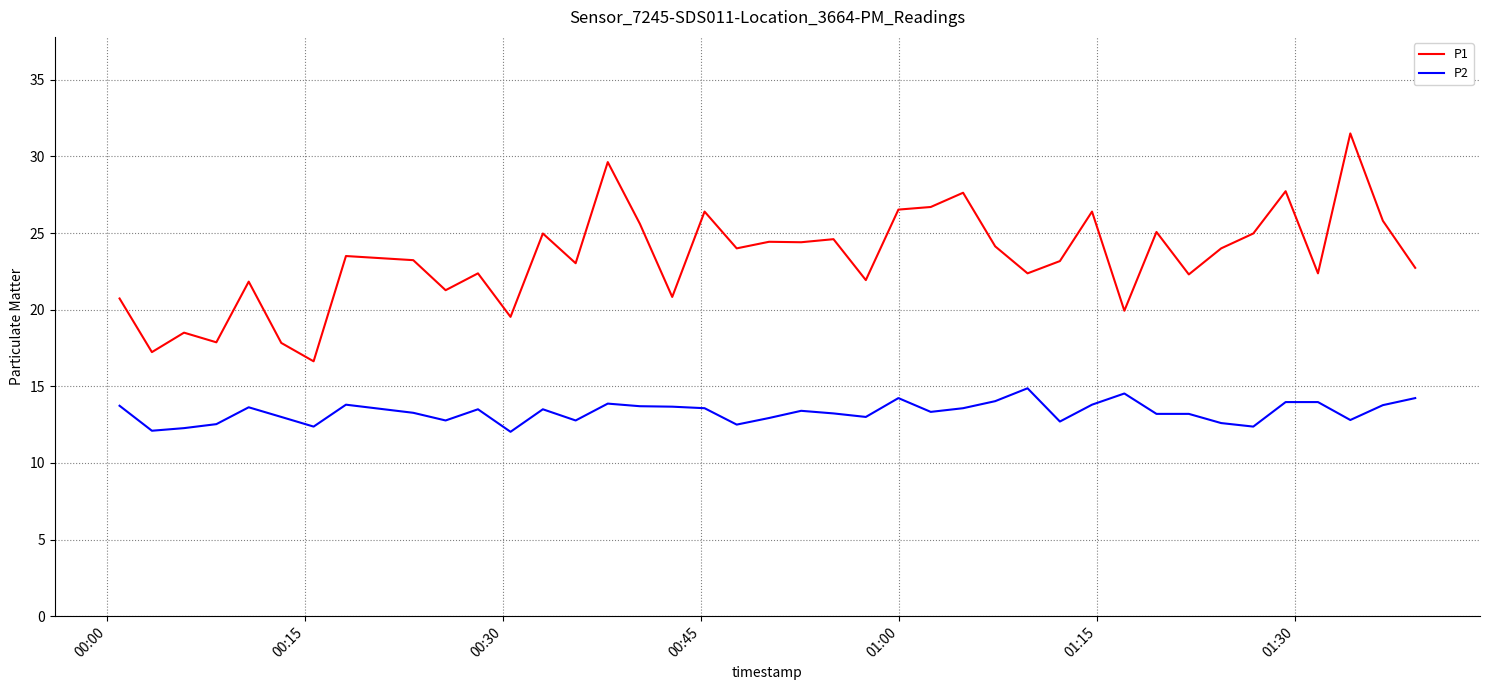

Which series has the largest total across all categories?

P1